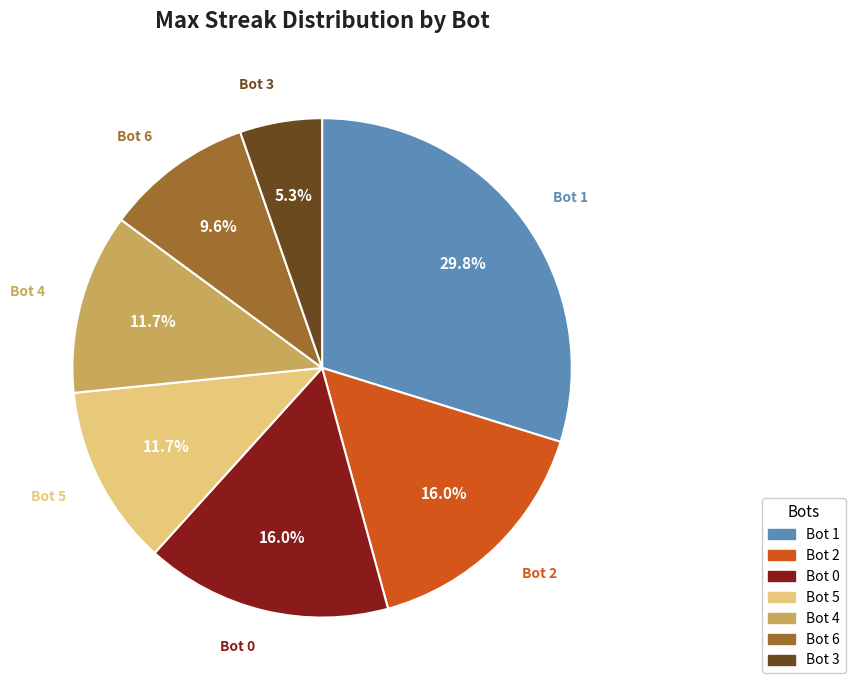

What portion of the pie excludes Bot 3?

94.7%